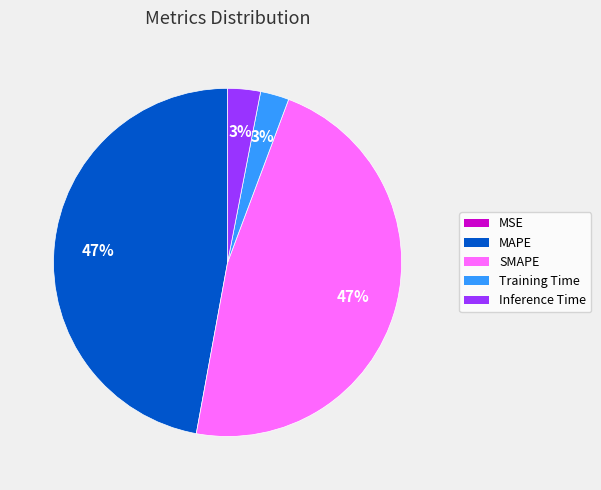

The Inference Time slice represents 3% of the pie. True or false?

True